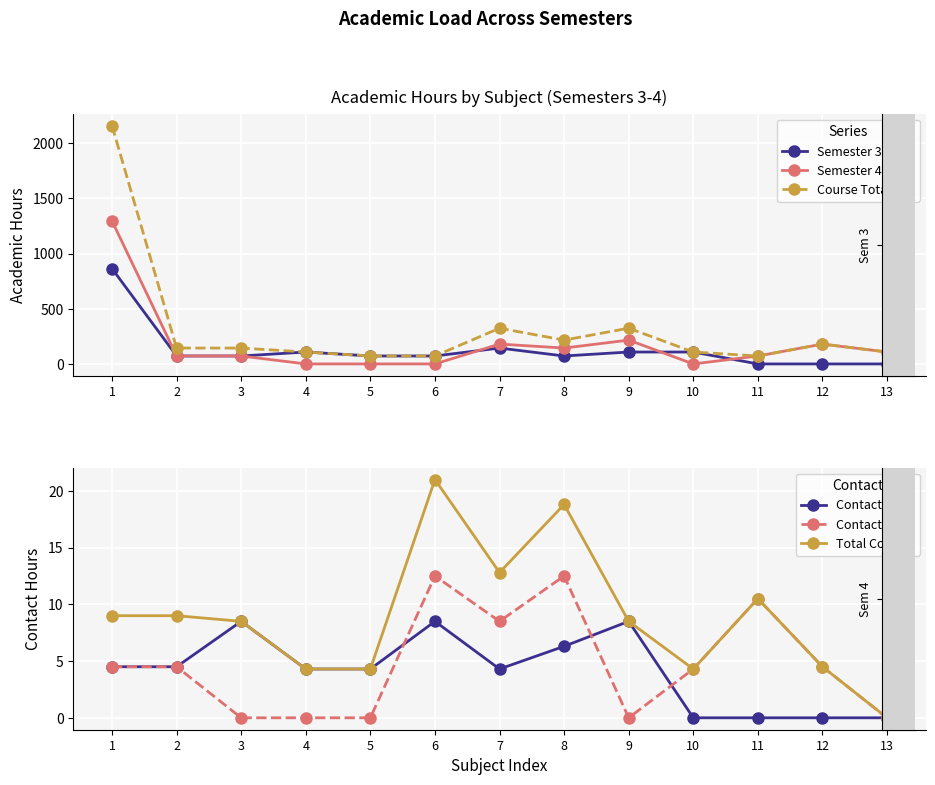

How many data points does each series have?

13